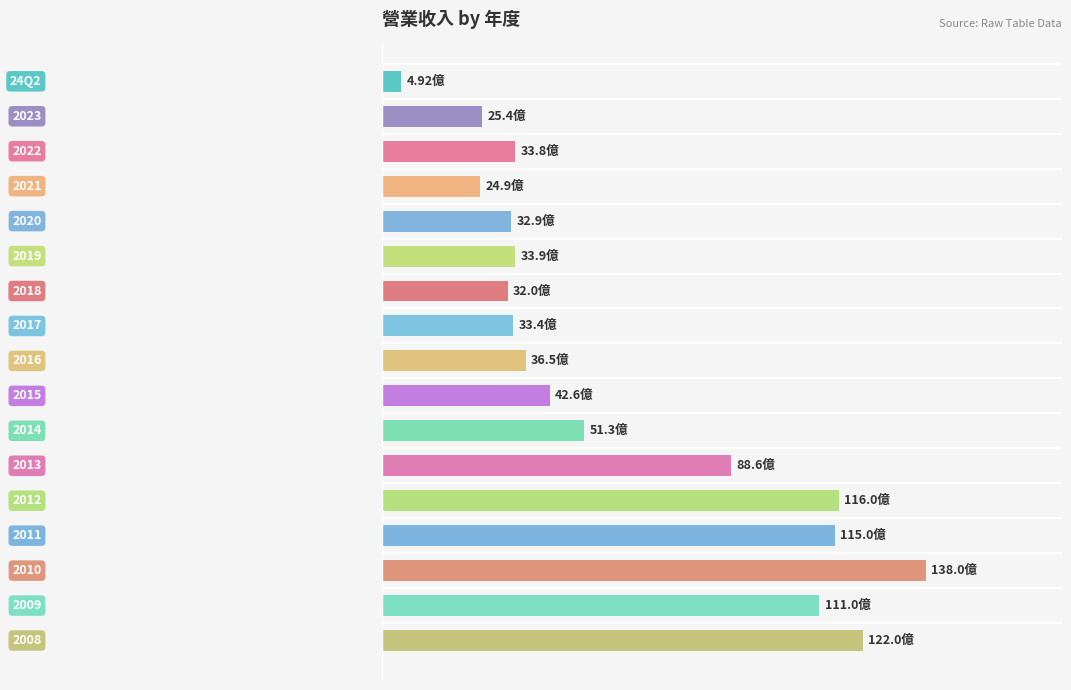

Does the chart contain any negative values?

No